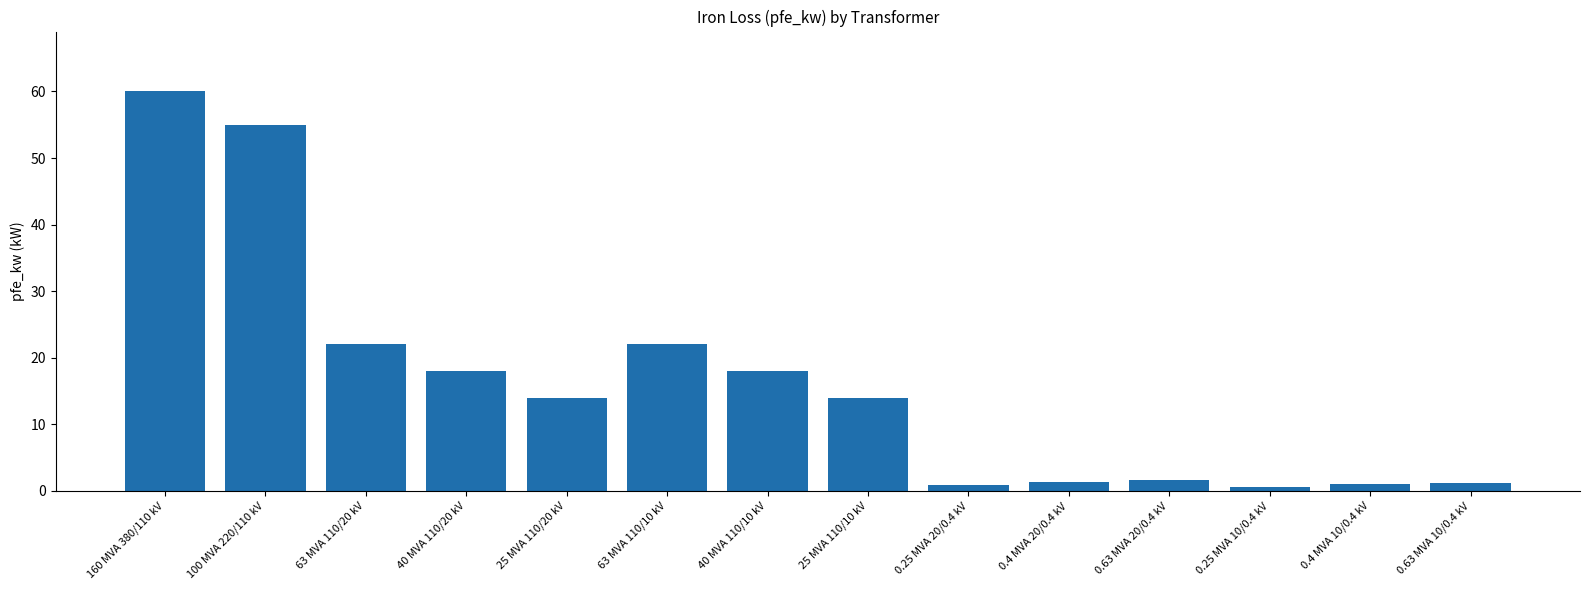

What is the sum of the values at 40 MVA 110/10 kV and 0.25 MVA 10/0.4 kV?

18.6